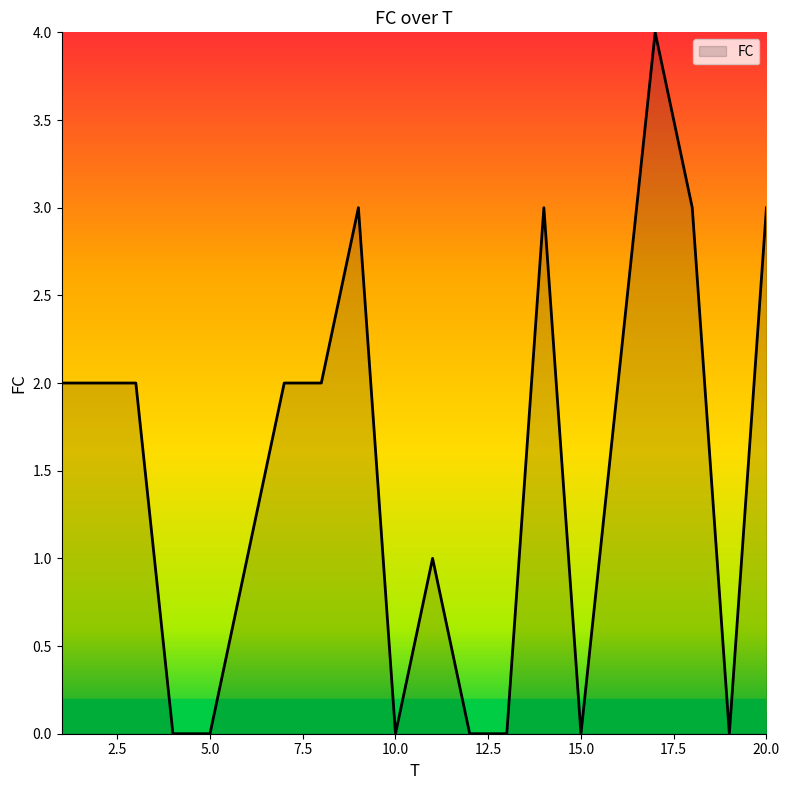

What is the difference between the maximum and minimum values?

4